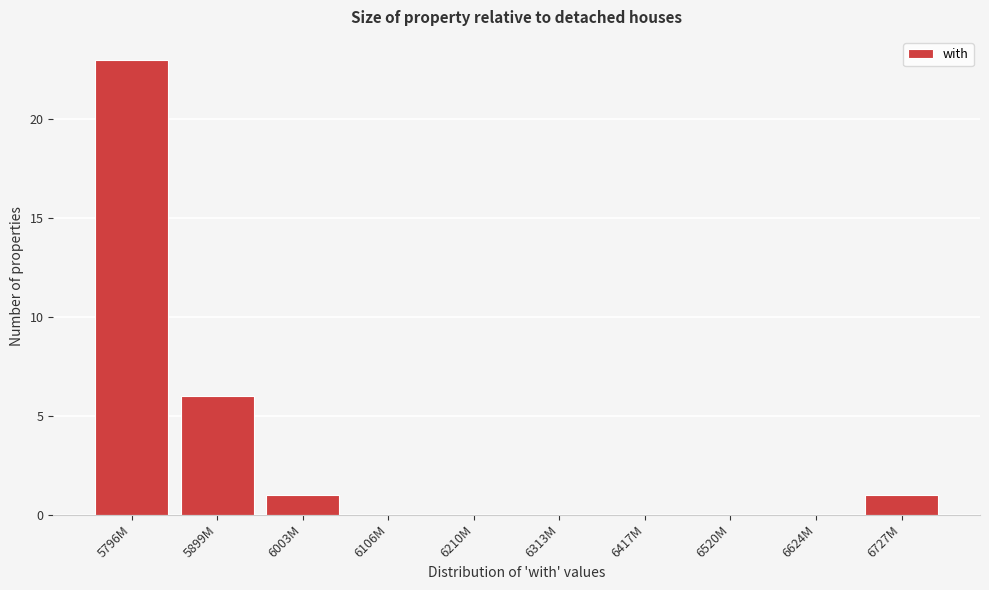

Reading right to left, extract all data points from this chart.

6727M=1	6624M=0	6520M=0	6417M=0	6313M=0	6210M=0	6106M=0	6003M=1	5899M=6	5796M=23